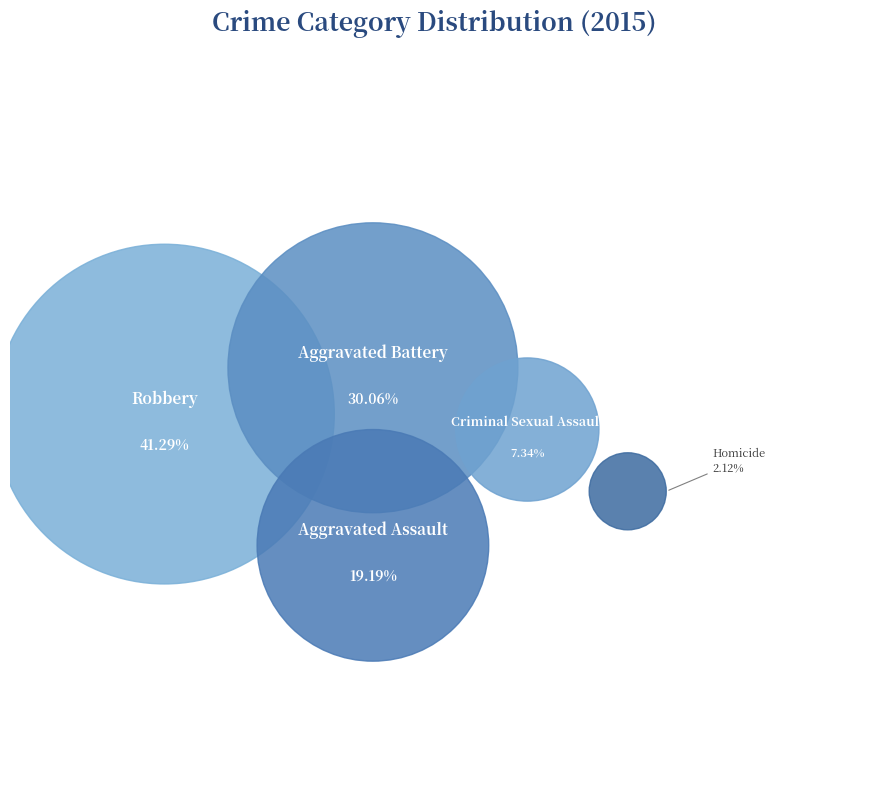

To the nearest percent, what percentage of the pie is Aggravated Battery?

30%